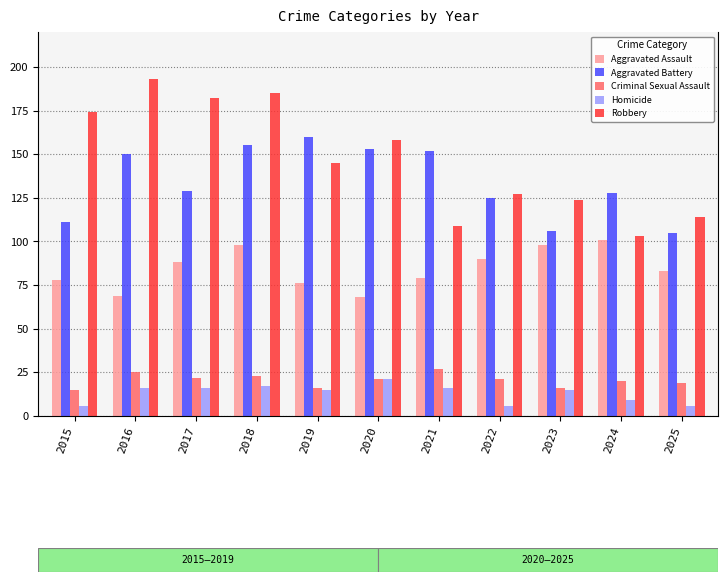

List the labels in order of Aggravated Battery value, smallest first.

2025, 2023, 2015, 2022, 2024, 2017, 2016, 2021, 2020, 2018, 2019